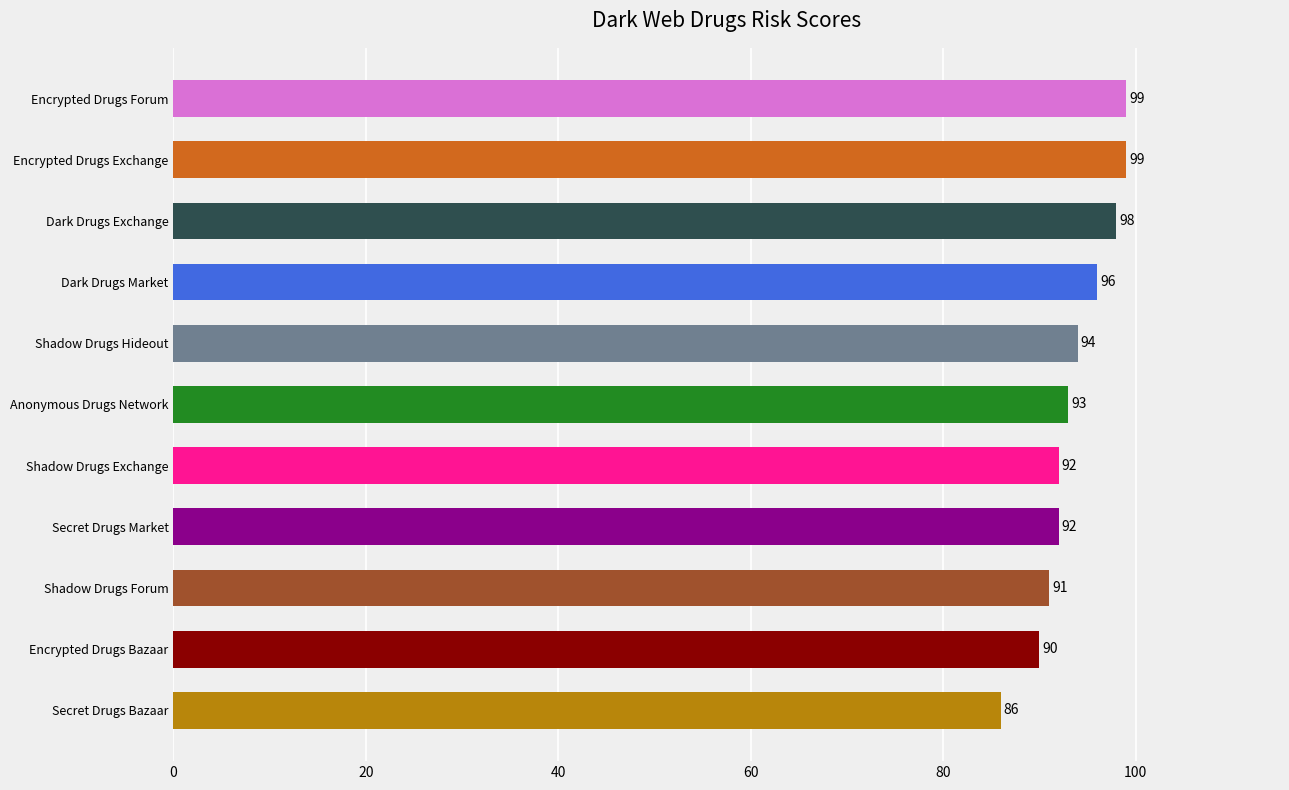

Which label corresponds to the smallest value in the chart?

Secret Drugs Bazaar